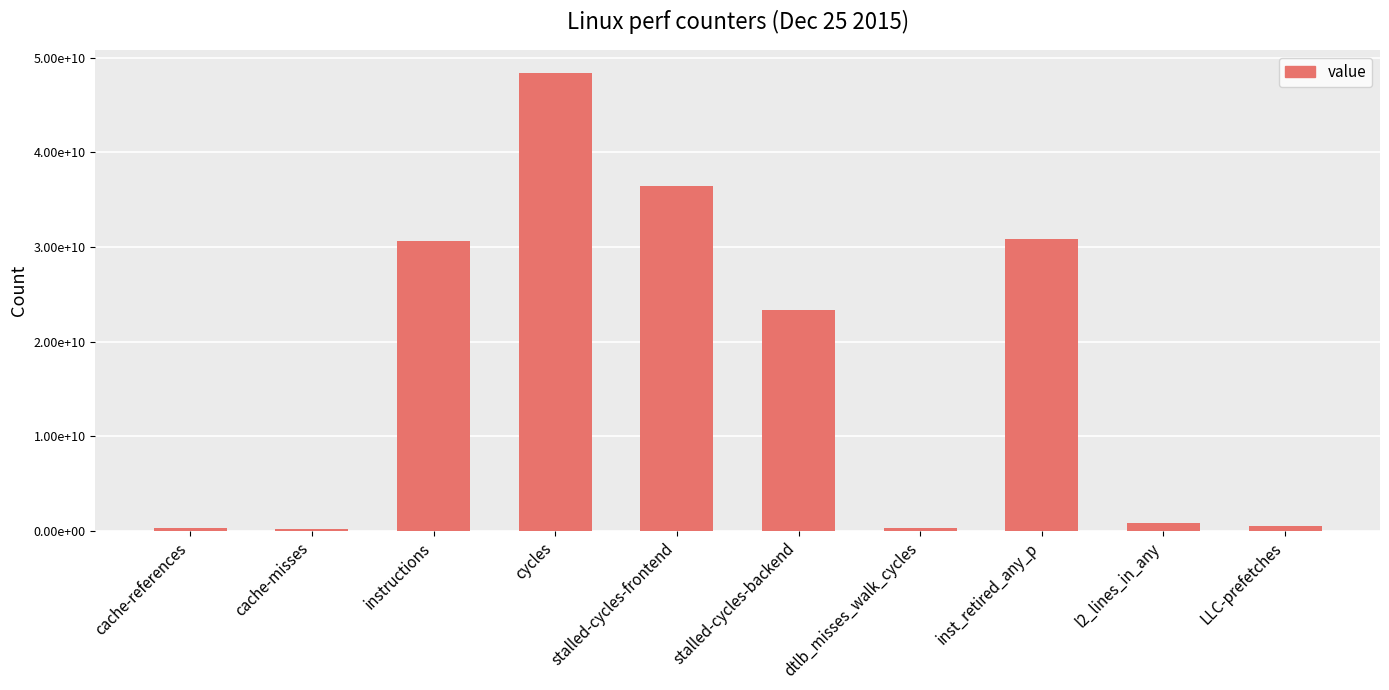

Rank the categories by value from lowest to highest.

cache-misses, dtlb_misses_walk_cycles, cache-references, LLC-prefetches, l2_lines_in_any, stalled-cycles-backend, instructions, inst_retired_any_p, stalled-cycles-frontend, cycles